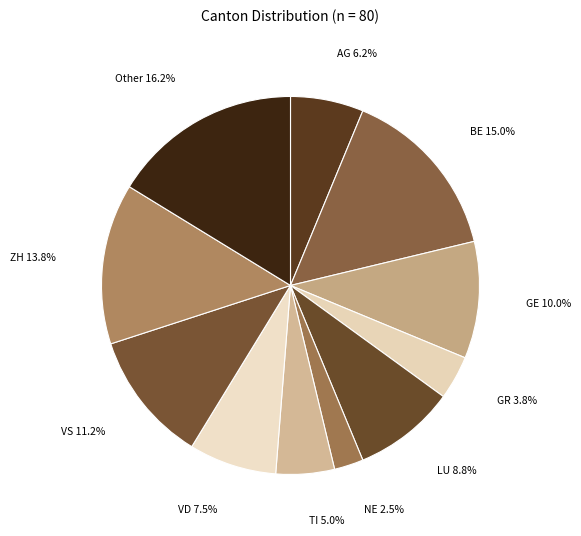

To the nearest percent, what percentage of the pie is Other?

16%